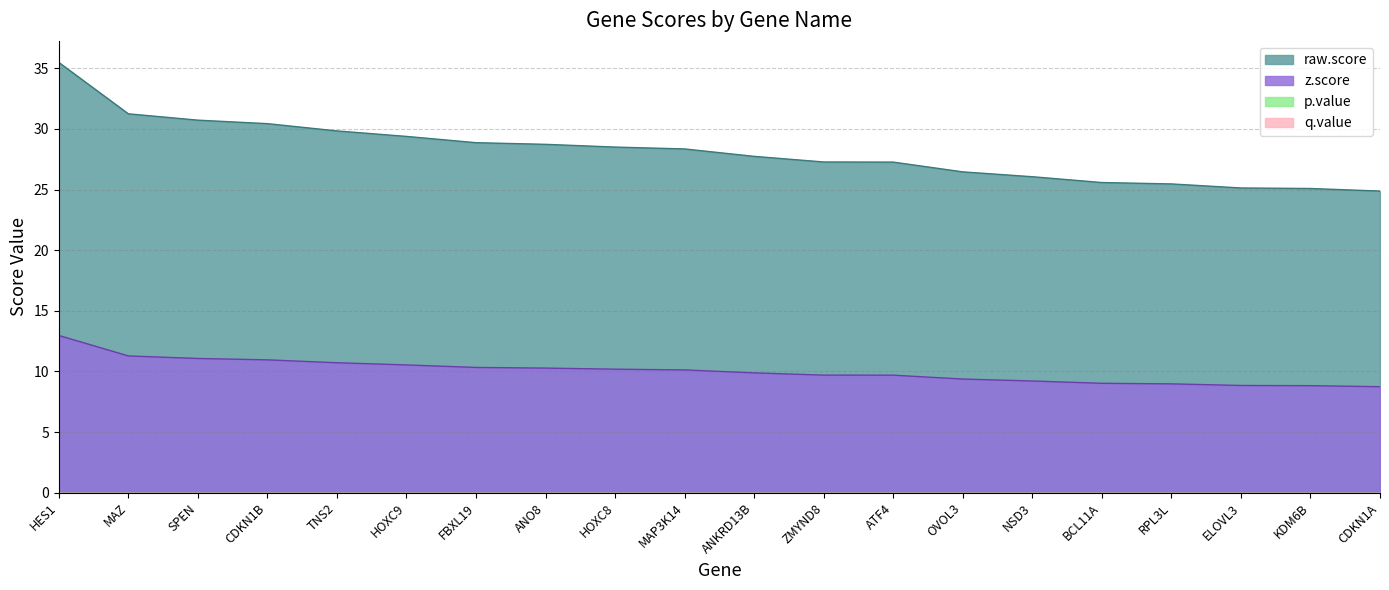

True or false: z.score and raw.score cross at least once.

False